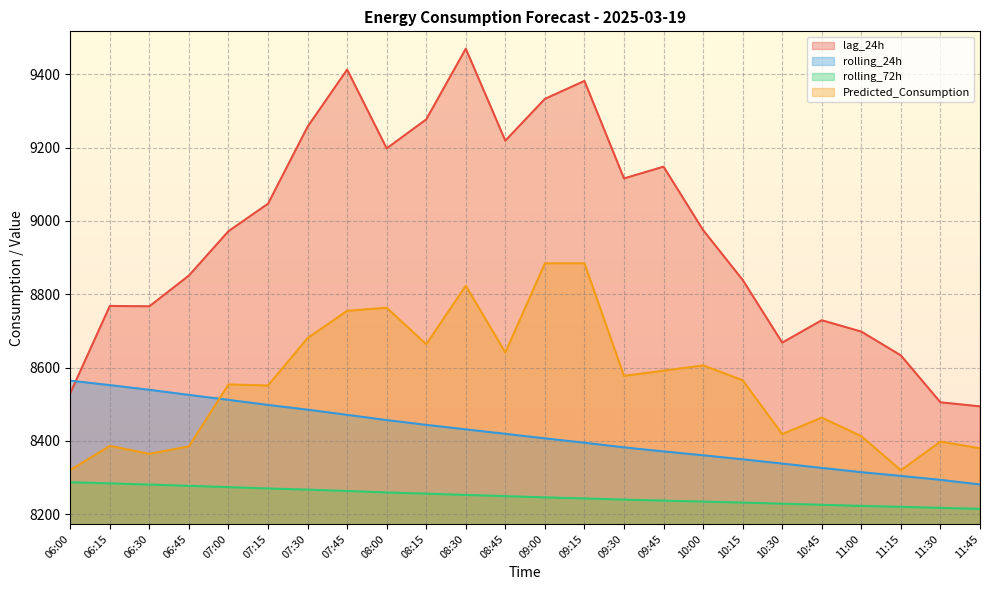

What are all the series names shown in the legend?

lag_24h, rolling_24h, rolling_72h, Predicted_Consumption